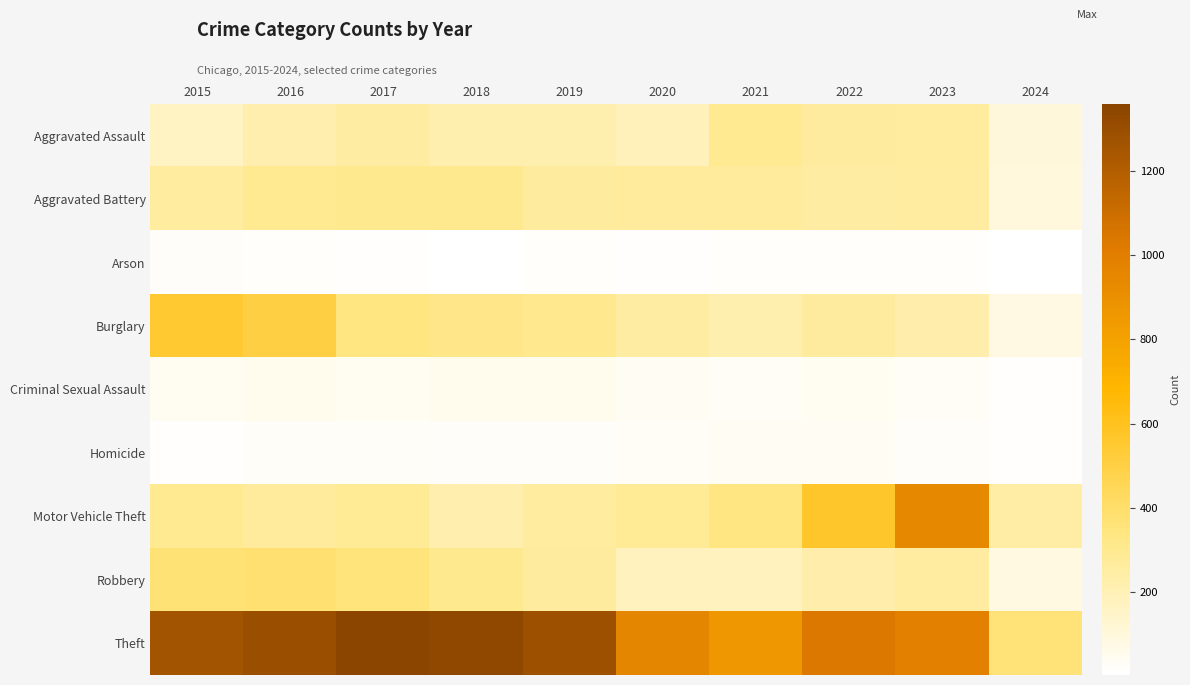

What is the spread (max minus min) of values at 2021?

838